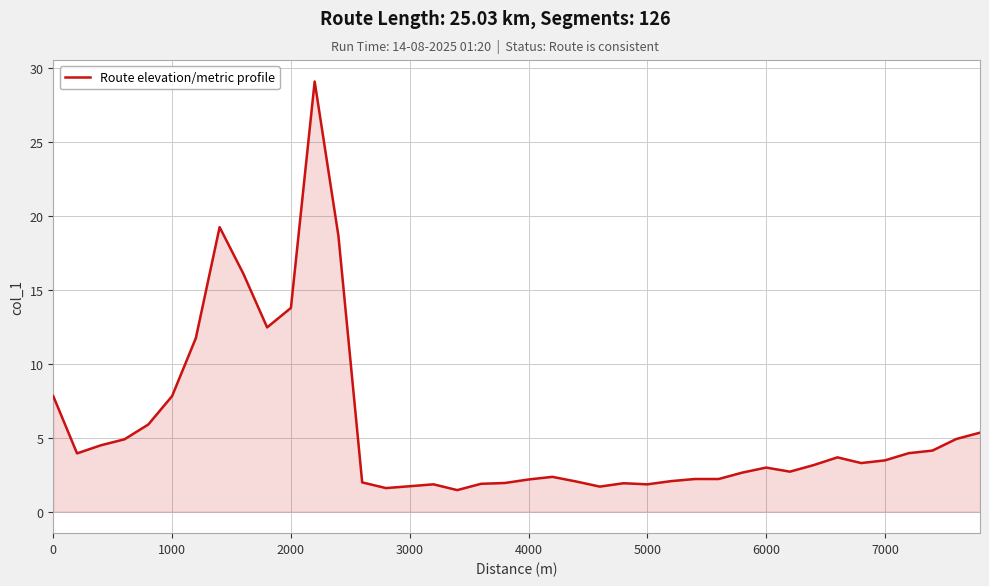

Does the chart have visible grid lines?

Yes